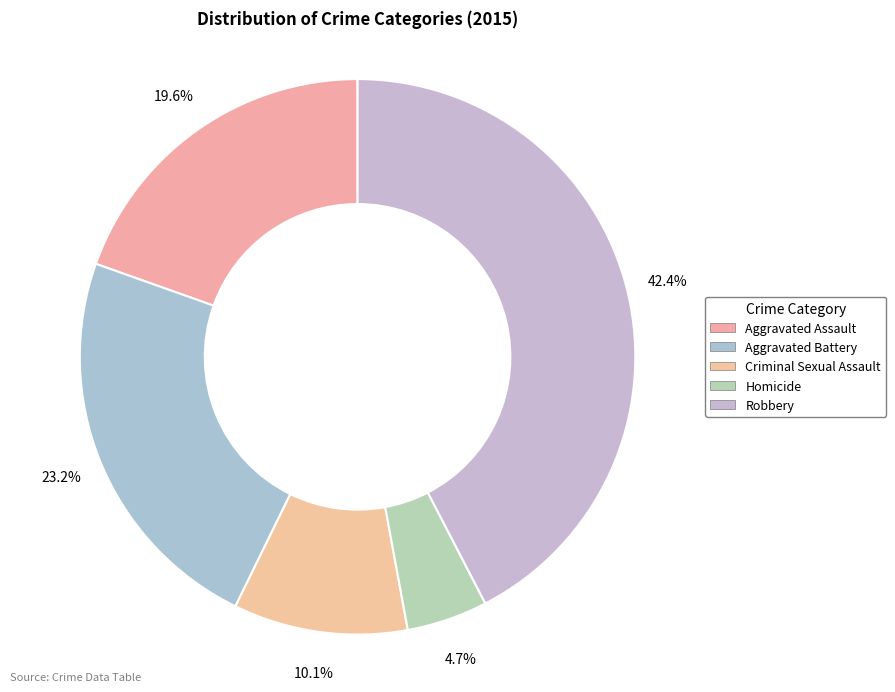

Which has a higher value, Criminal Sexual Assault or Aggravated Battery?

Aggravated Battery